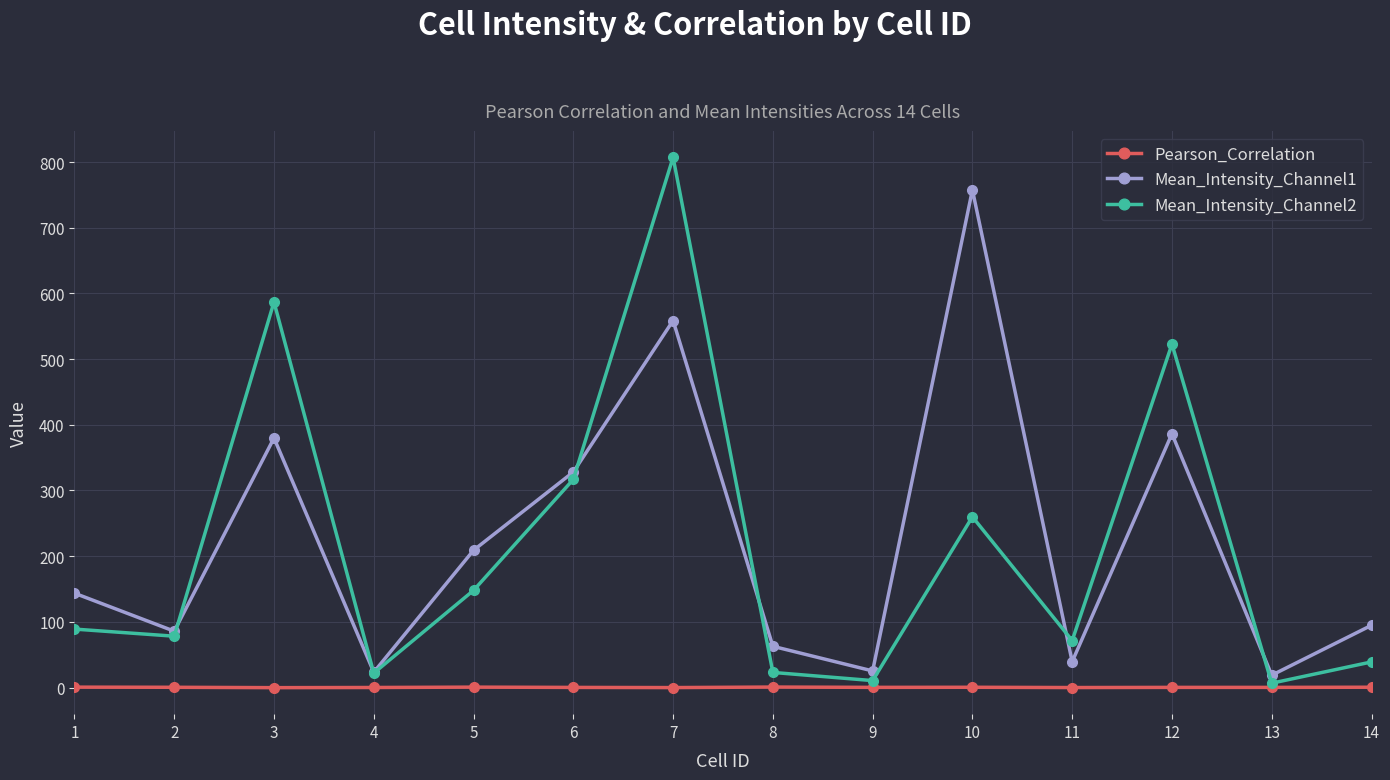

Rank the series by their maximum value, from highest to lowest.

Mean_Intensity_Channel2, Mean_Intensity_Channel1, Pearson_Correlation